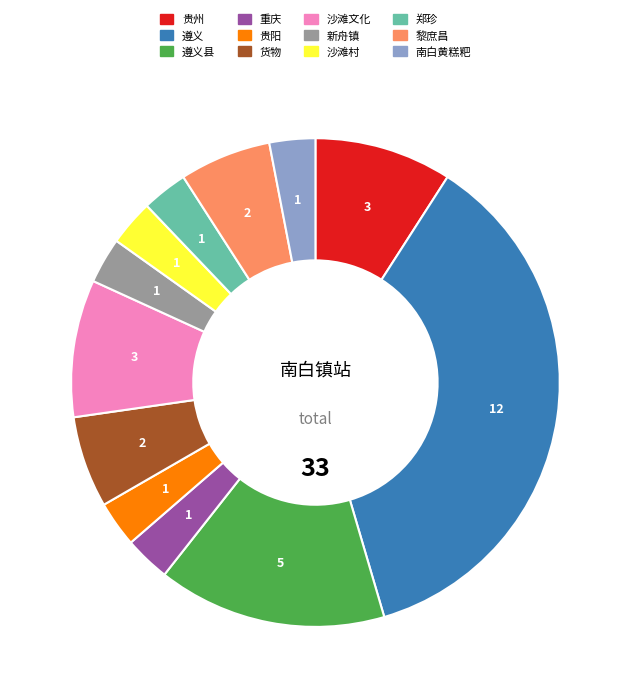

Does any single category account for the majority?

No